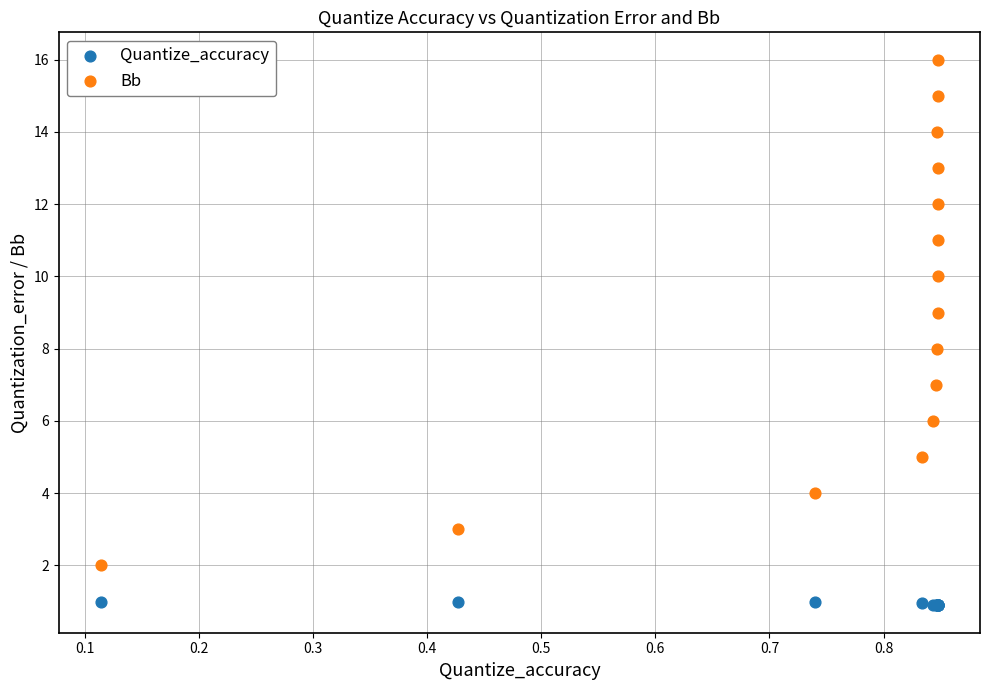

Which series has the largest Y range (max minus min)?

Bb